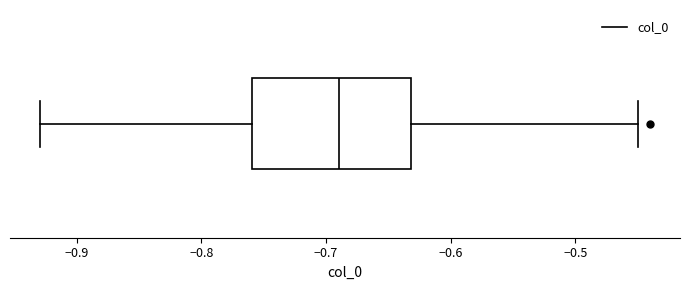

Read this box plot against the x-axis: the position of the median line, the range covered by the box, and the ends of both whiskers. The values are not printed on the chart, so give them approximately, as read against the axis.

median -0.69, box -0.76 to -0.63, whiskers -0.93 to -0.45